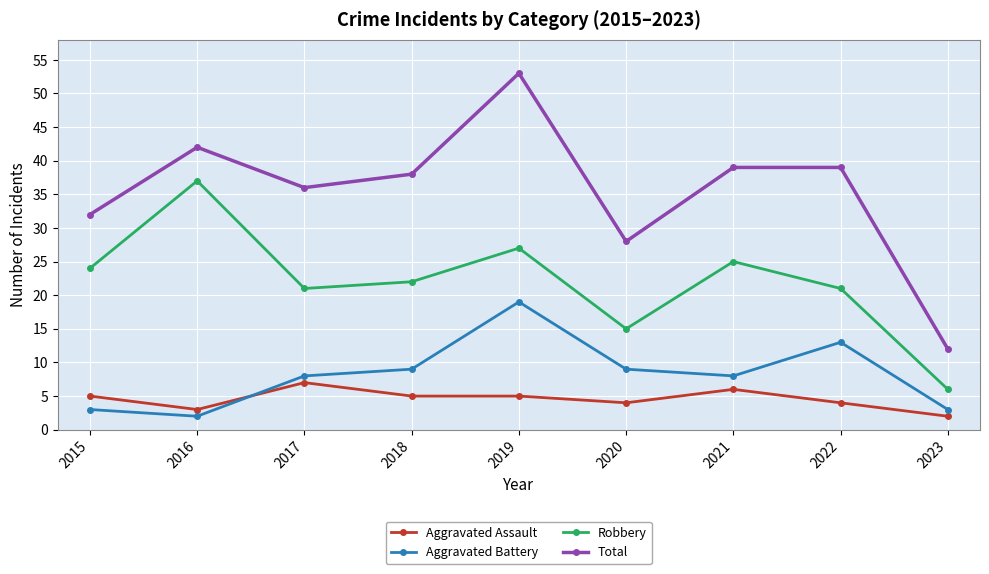

What is the difference between the highest and lowest values at 2018?

33